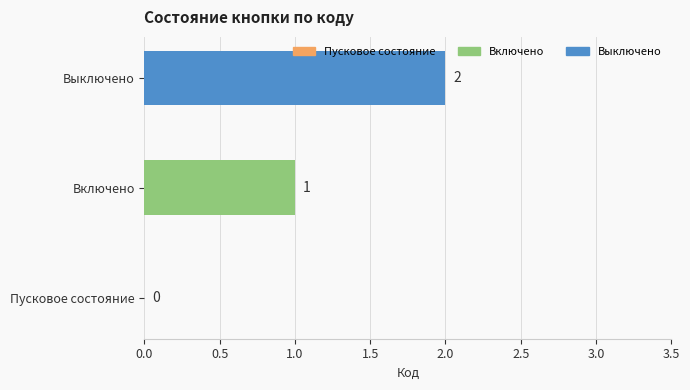

Where is the data nearest to the value 1?

Включено